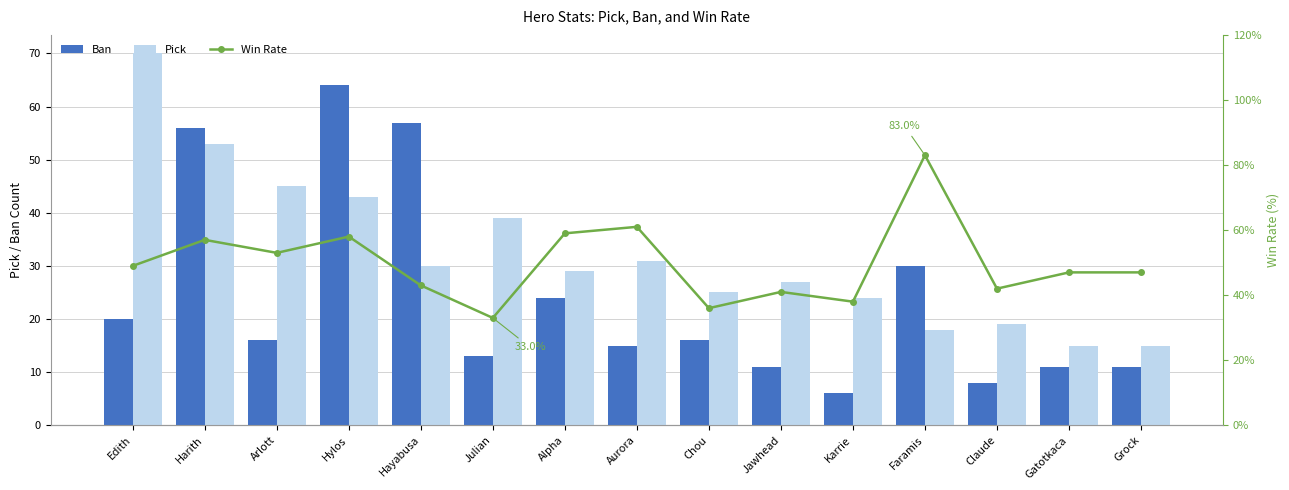

Are the bars horizontal?

No